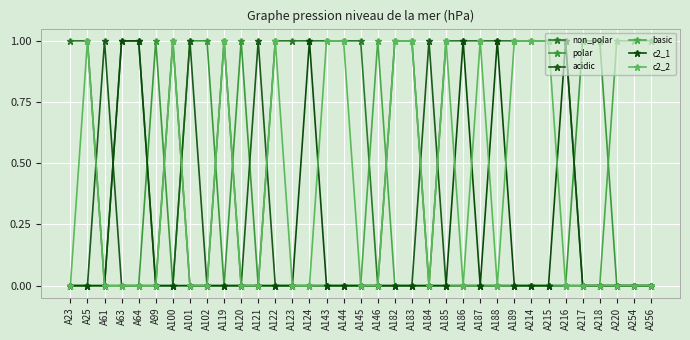

Which has a higher value, A218 or A189?

A189